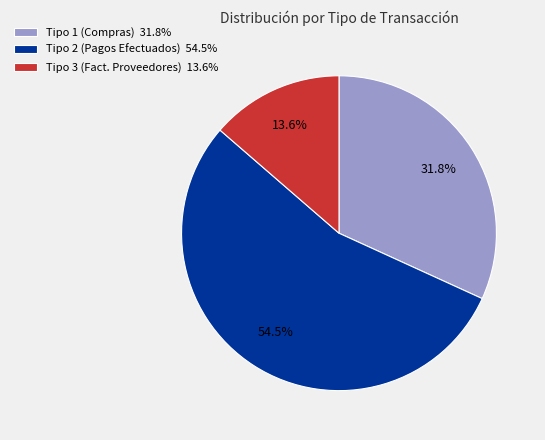

Which has a higher value, Tipo 2 (Pagos Efectuados) or Tipo 3 (Fact. Proveedores)?

Tipo 2 (Pagos Efectuados)